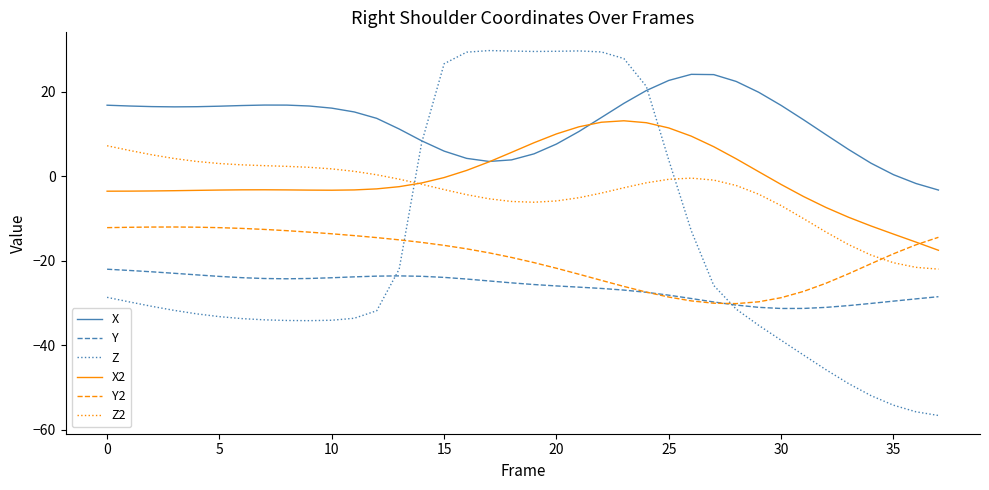

Rank the series by their maximum value, from highest to lowest.

Z, X, X2, Z2, Y2, Y